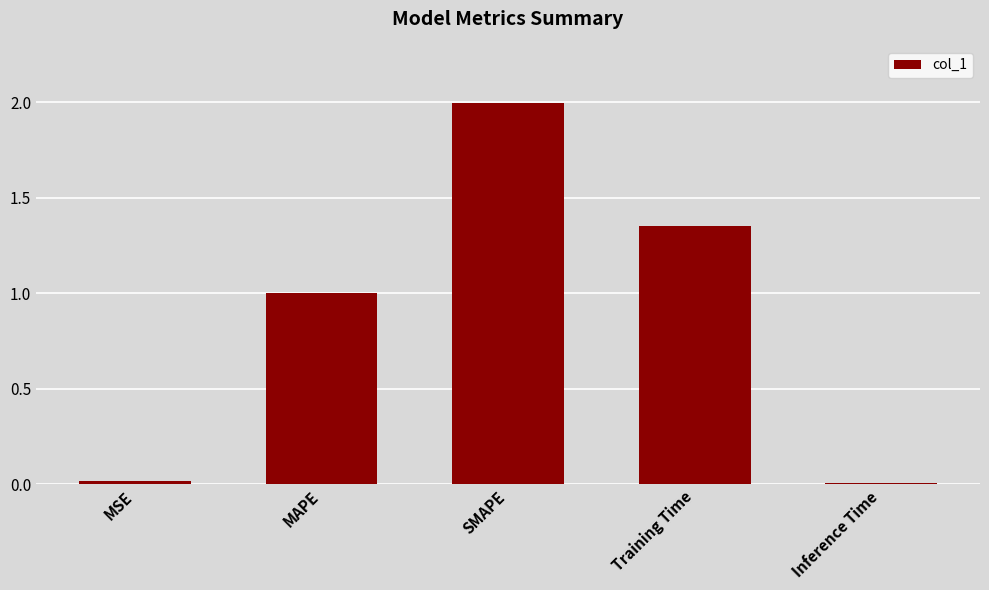

What is the label of the 1st bar from the left?

MSE